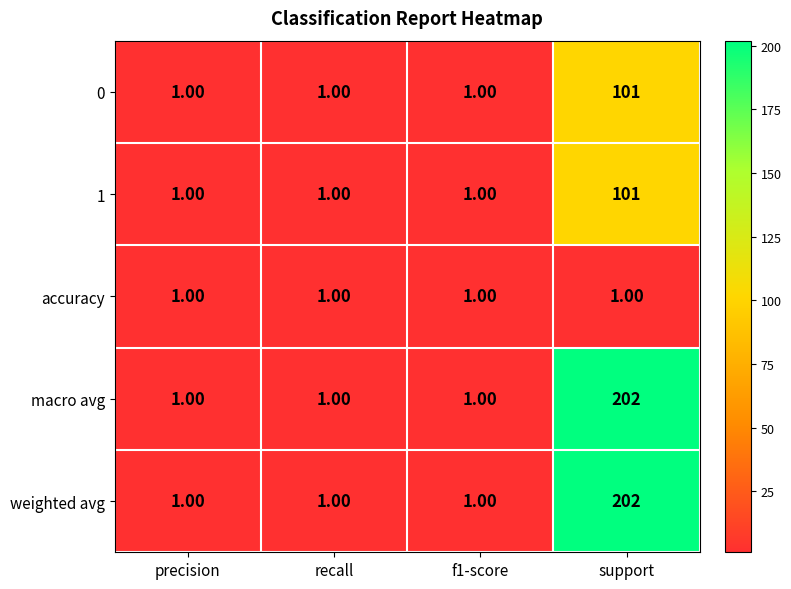

What is the spread (max minus min) of values at support?

201